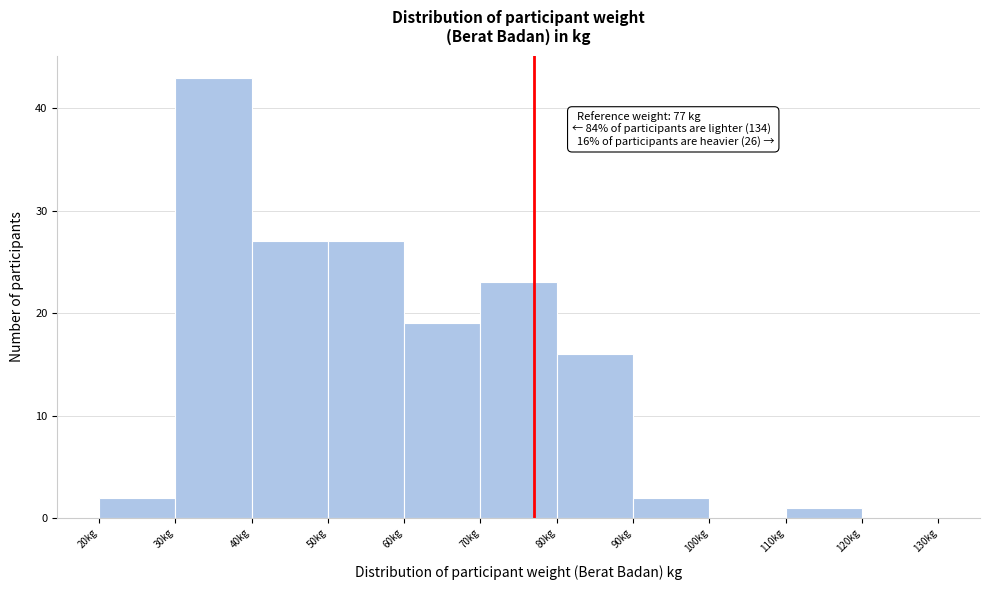

Over which range of the x-axis is the bar tallest?

30 to 40